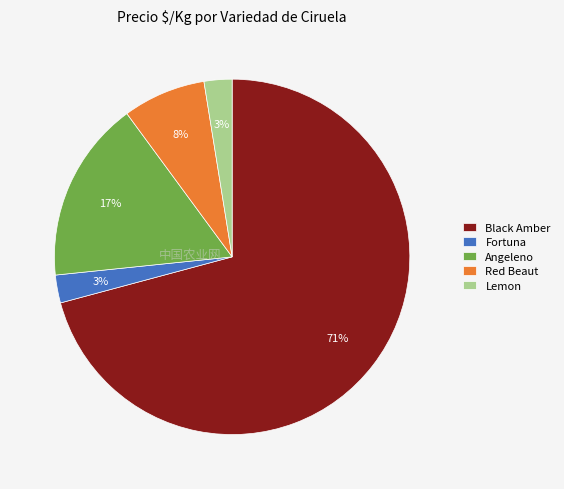

Is the sum of Lemon and Black Amber greater than half?

Yes